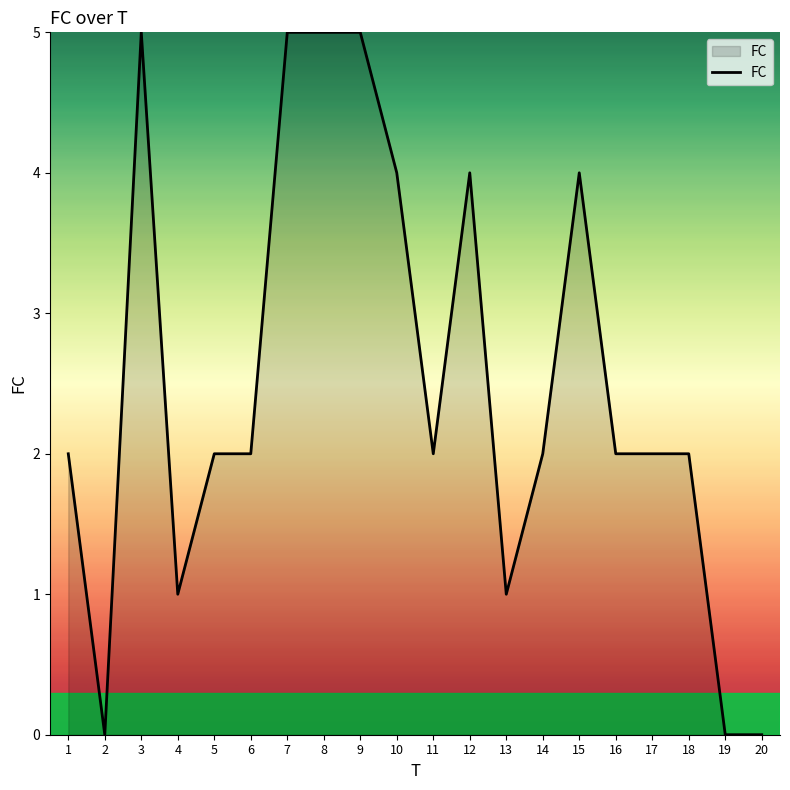

Reading left to right, list all the values displayed in this chart.

1=2	2=0	3=5	4=1	5=2	6=2	7=5	8=5	9=5	10=4	11=2	12=4	13=1	14=2	15=4	16=2	17=2	18=2	19=0	20=0